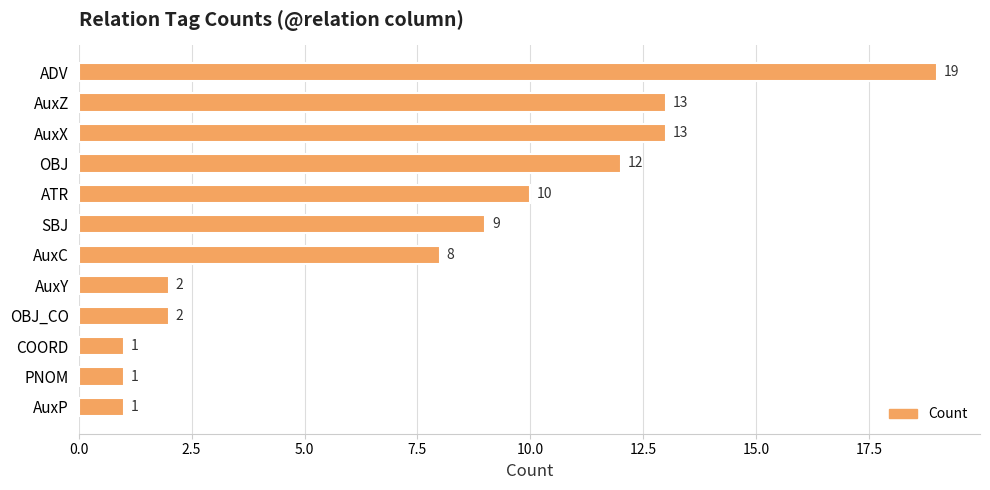

Reading bottom to top, transcribe all the data shown in this chart.

1	1	1	2	2	8	9	10	12	13	13	19